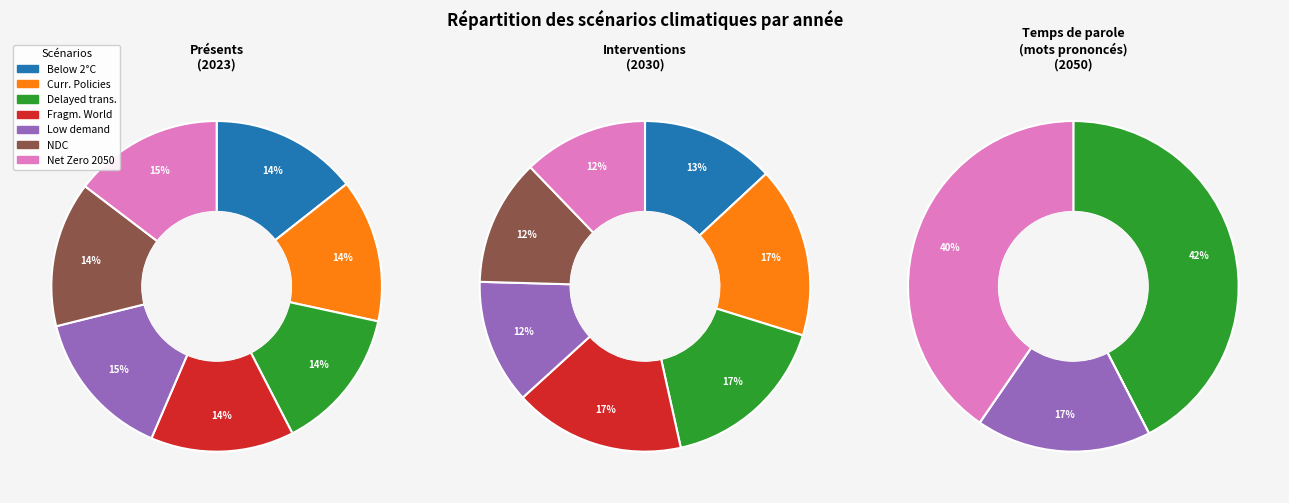

How many segments does this pie chart have?

7